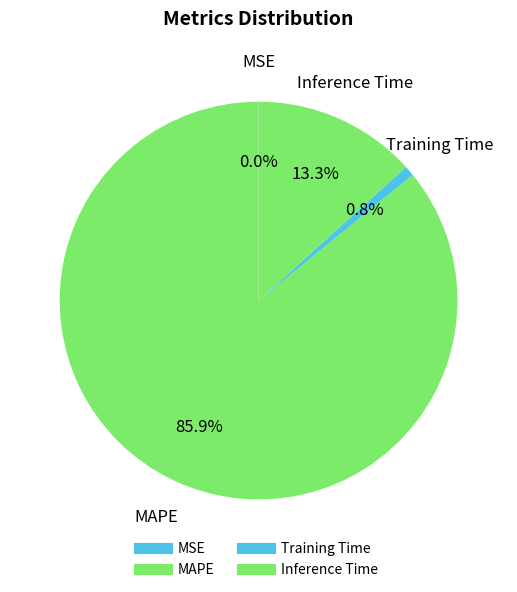

What is the change in value from MAPE to Inference Time?

-5.2